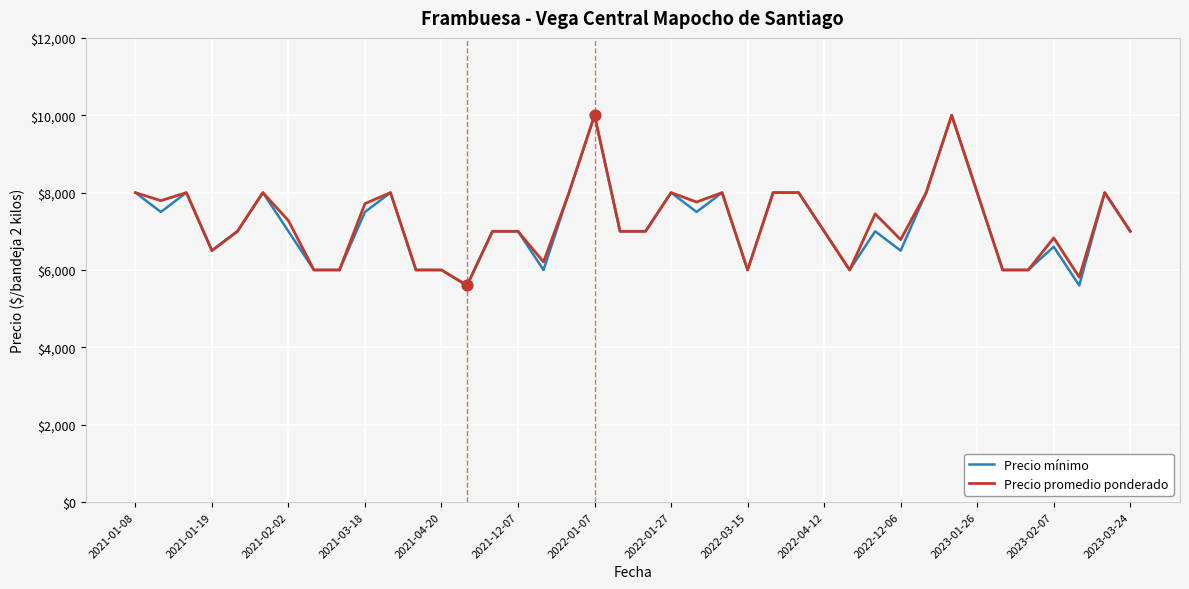

What is the greatest value displayed?

10000